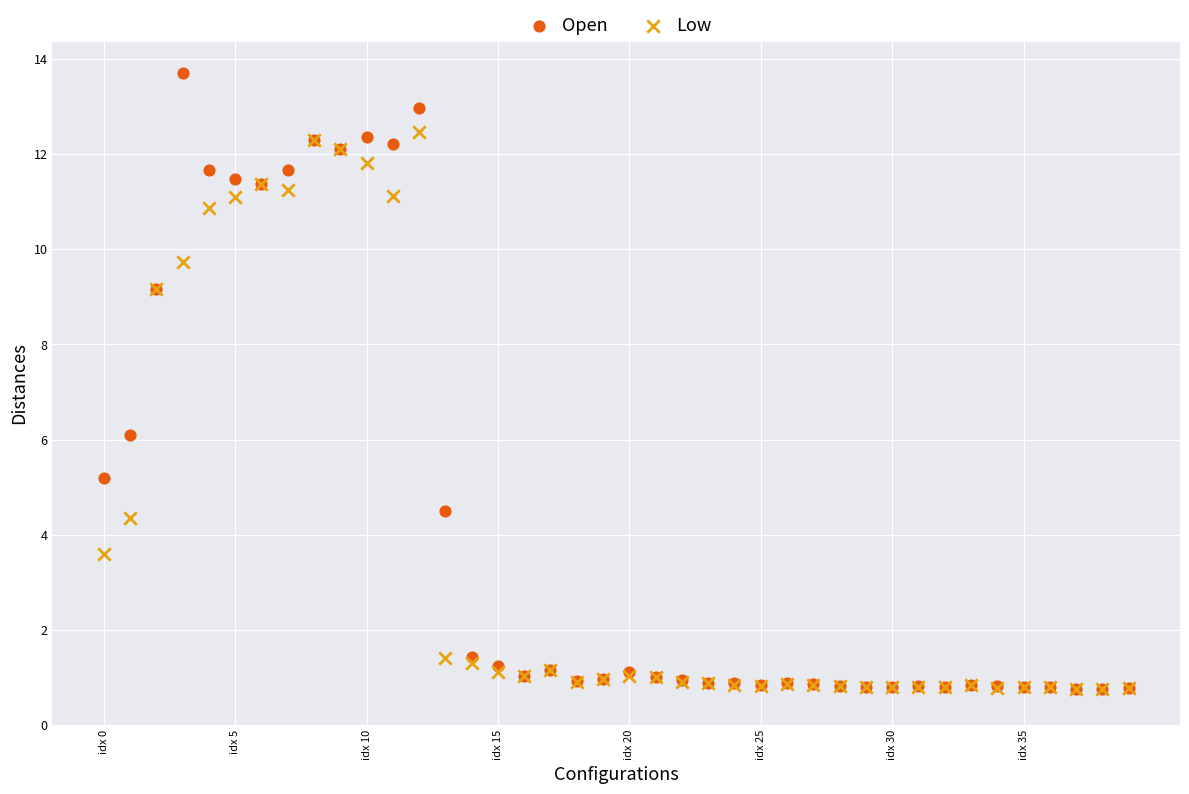

Which series reaches the maximum Y coordinate?

Open